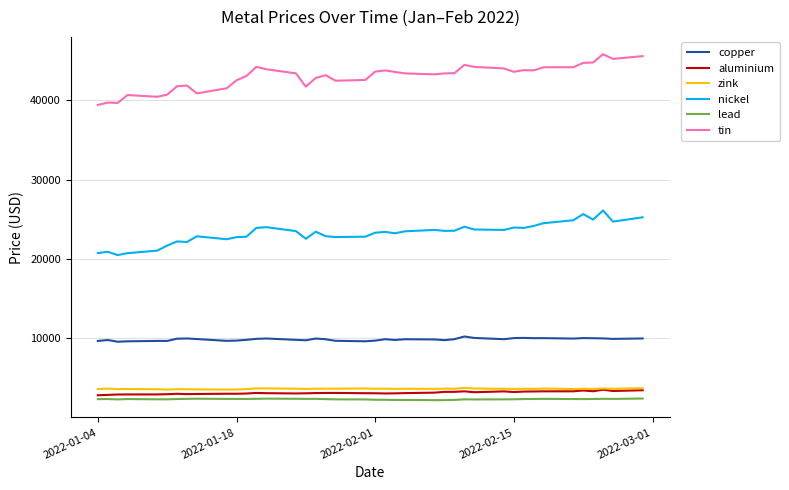

Is this an area chart (filled region under the line)?

No